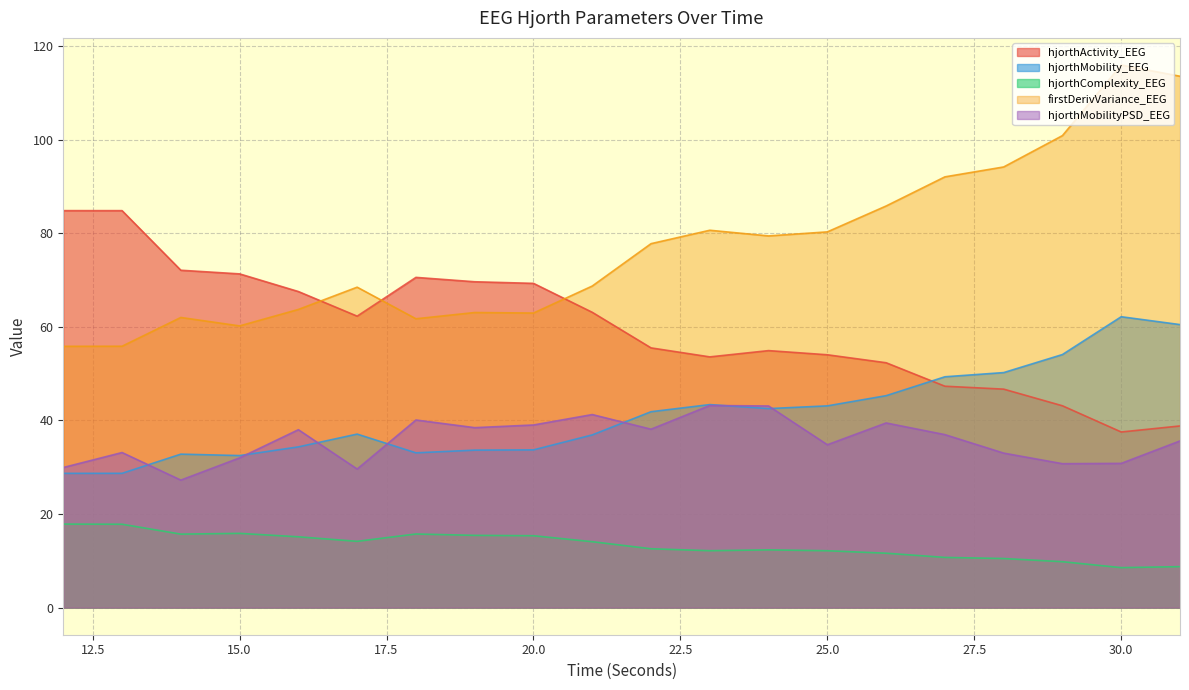

Where is the first local maximum for hjorthComplexity_EEG?

15